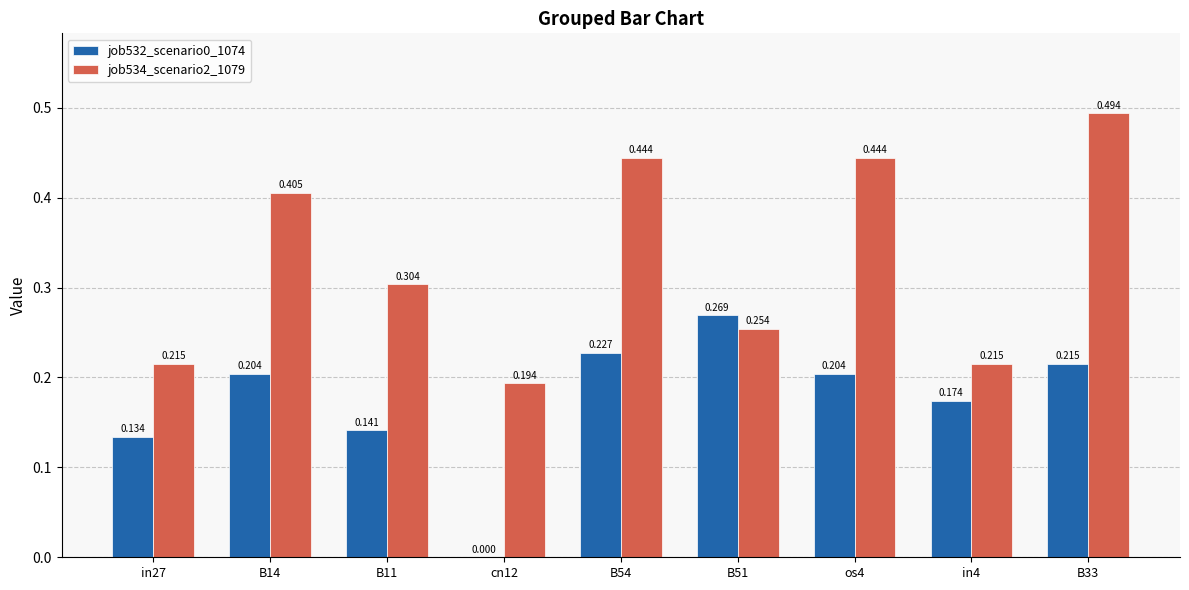

Is the value of job532_scenario0_1074 at in27 greater than the value of job534_scenario2_1079 at cn12?

No